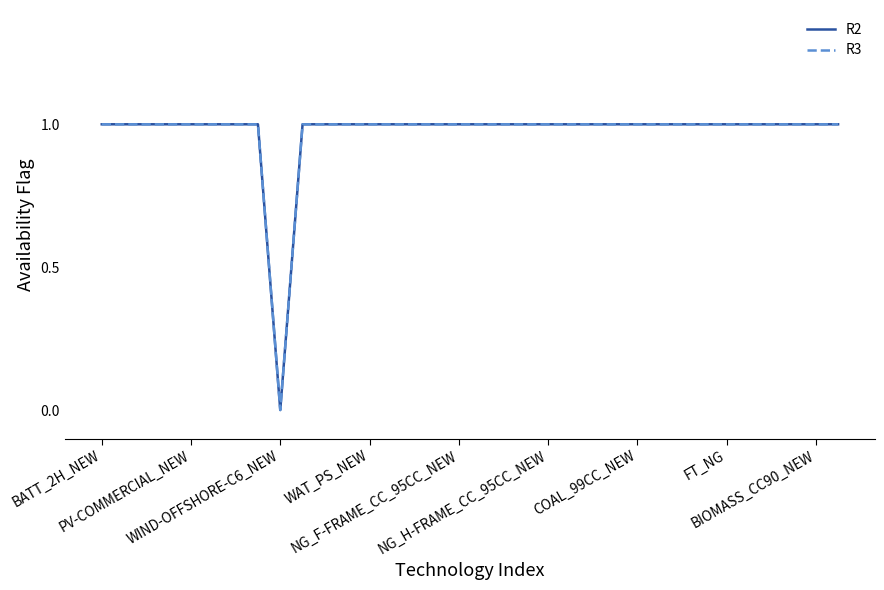

Which label corresponds to the largest value in the chart?

BATT_2H_NEW